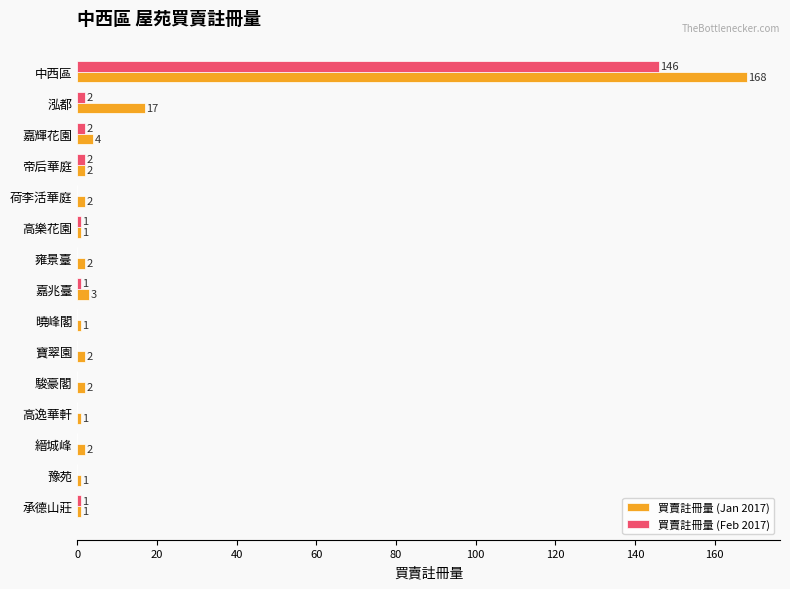

What is the sum of all 買賣註冊量 (Jan 2017) values?

209